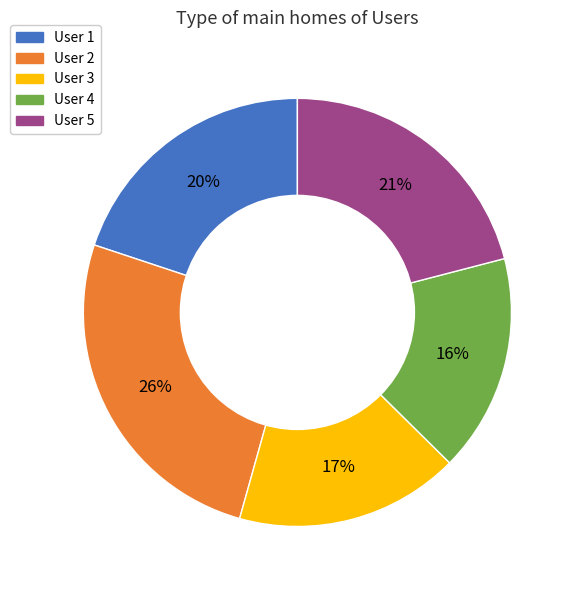

Does any single category account for the majority?

No